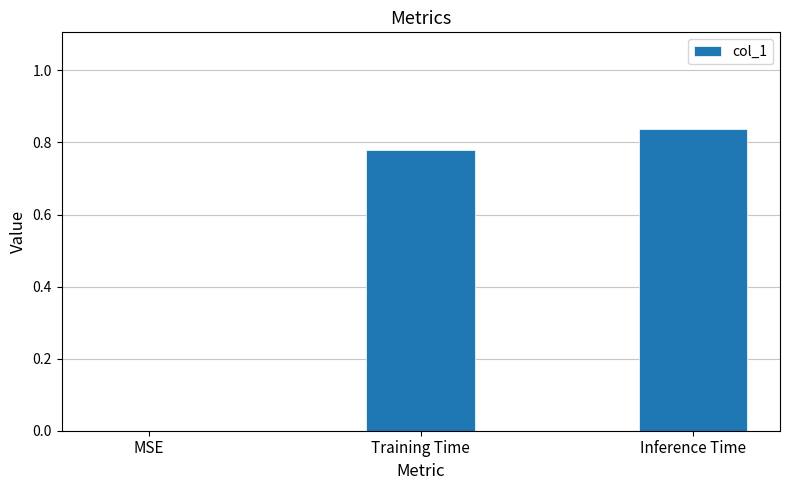

At which category does the chart reach its peak across all series?

Inference Time